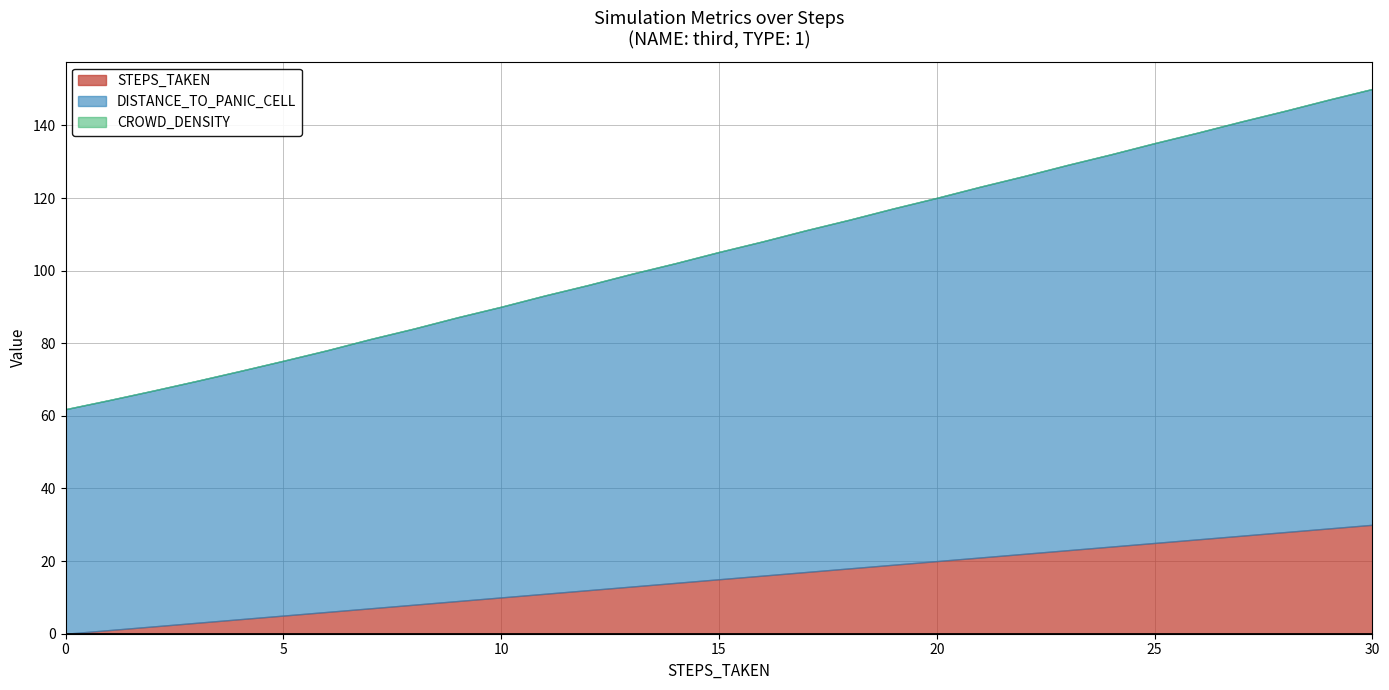

Reading left to right, transcribe all the data shown in this chart.

STEPS_TAKEN: 0.0	1.0	2.0	3.0	4.0	5.0	6.0	7.0	8.0	9.0	10.0	11.0	12.0	13.0	14.0	15.0	16.0	17.0	18.0	19.0	20.0	21.0	22.0	23.0	24.0	25.0	26.0	27.0	28.0	29.0	30.0
DISTANCE_TO_PANIC_CELL: 61.8	63.3	64.9	66.6	68.4	70.2	72.1	74.2	76.1	78.2	80.1	82.2	84.1	86.1	88.1	90.1	92.0	94.1	96.0	98.1	100.0	102.1	104.0	106.1	108.0	110.1	112.0	114.1	116.0	118.1	120.0
CROWD_DENSITY: 0.0	0.0	0.0	0.0	0.0	0.0	0.0	0.0	0.0	0.0	0.0	0.0	0.0	0.0	0.0	0.0	0.0	0.0	0.0	0.0	0.0	0.0	0.0	0.0	0.0	0.0	0.0	0.0	0.0	0.0	0.0